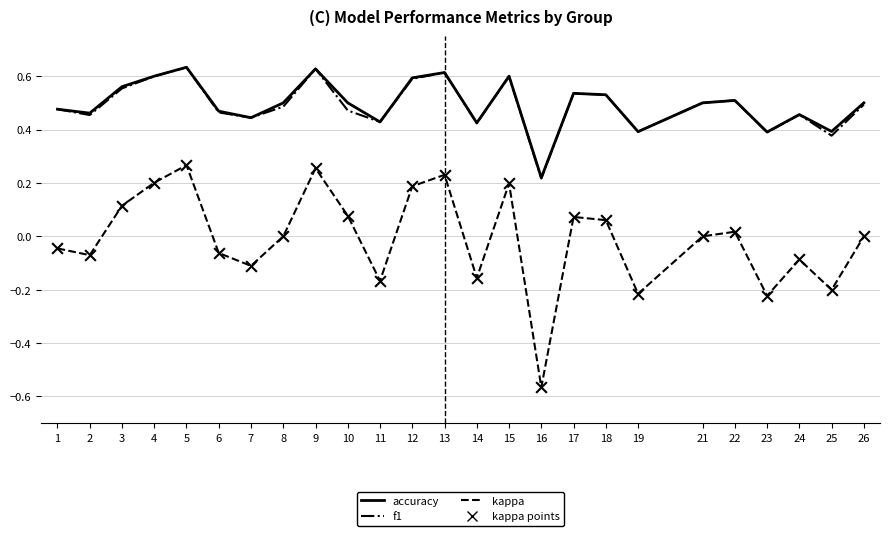

The f1 series shows 0.6 at 12. True or false?

True